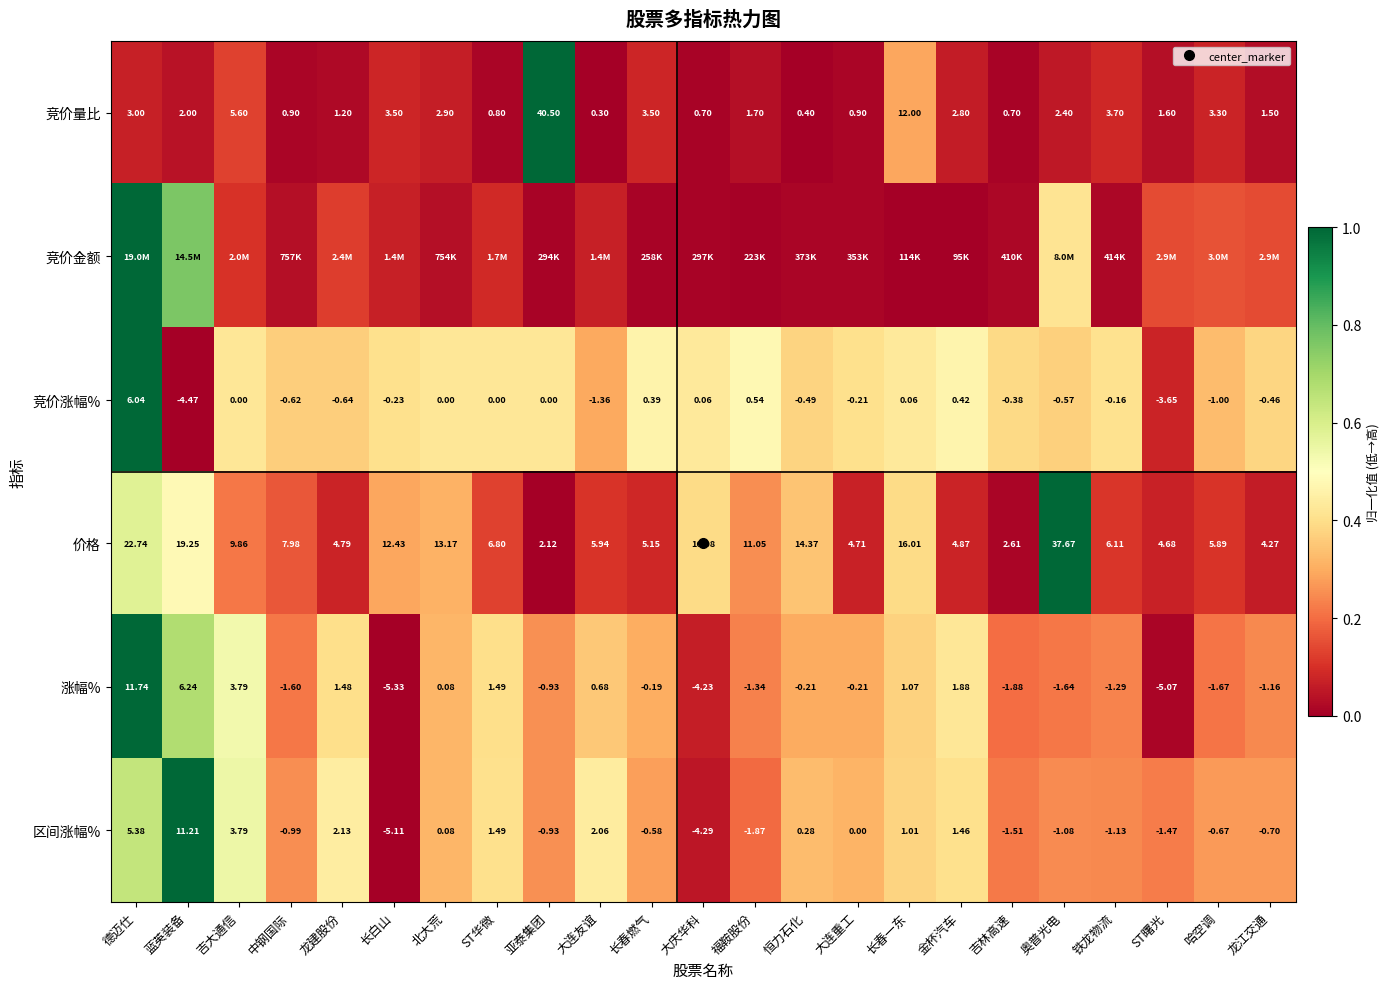

Is it true that 区间涨幅% equals 0.1 at 大庆华科?

False